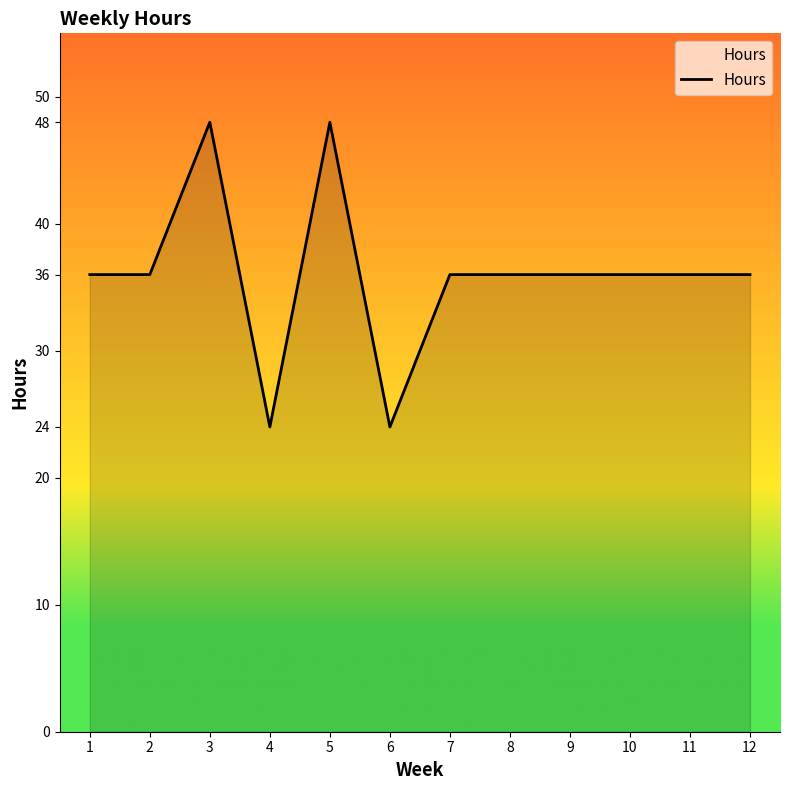

True or false: the data has more than 1 interior local peaks.

True